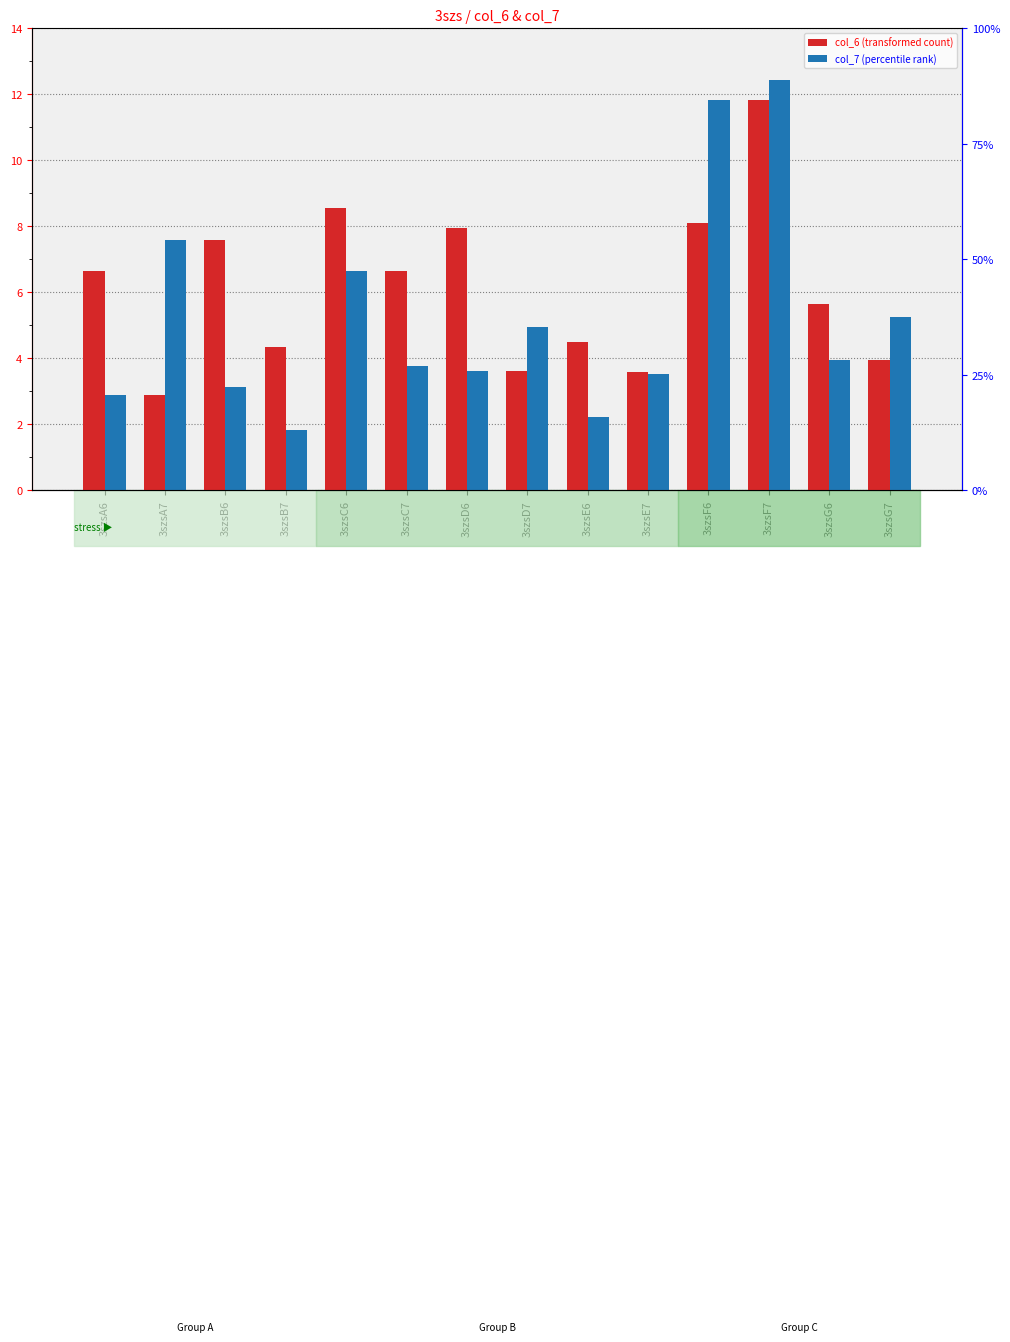

True or false: col_7 (percentile rank) has a value of 3.8 at 3szsE6.

False